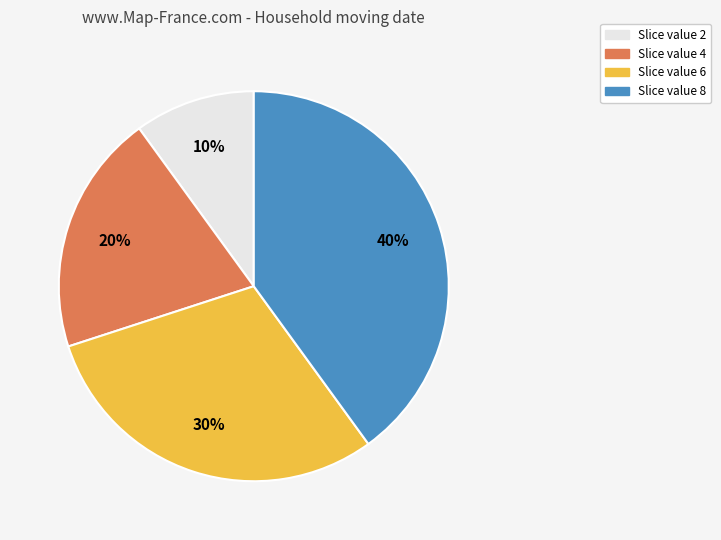

Does any single category account for the majority?

No